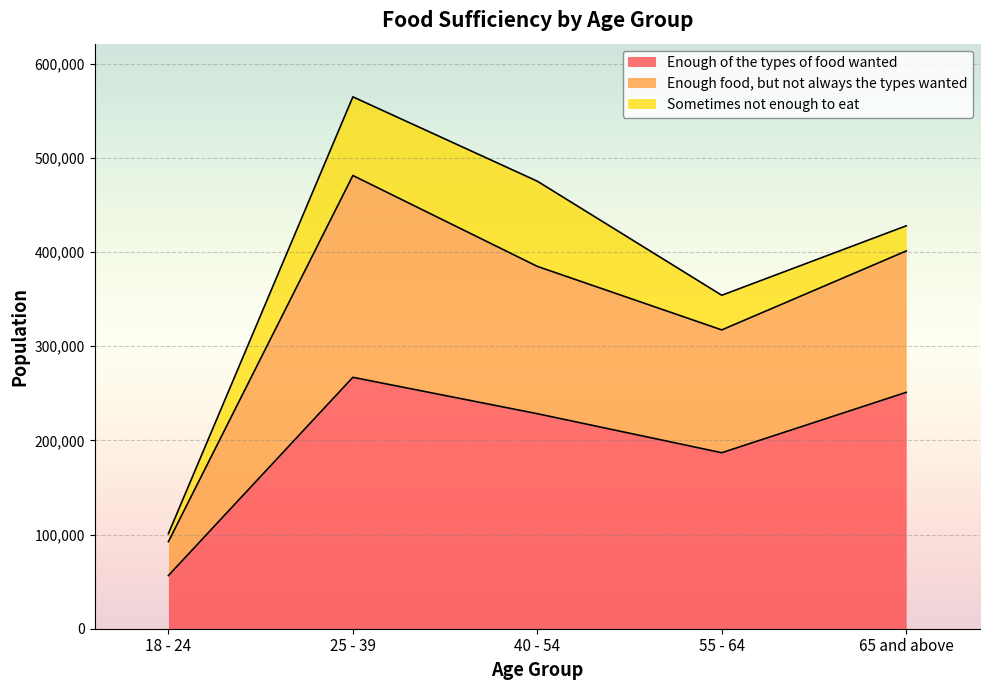

What is the difference between the maximum and minimum values in the Enough of the types of food wanted series?

210551